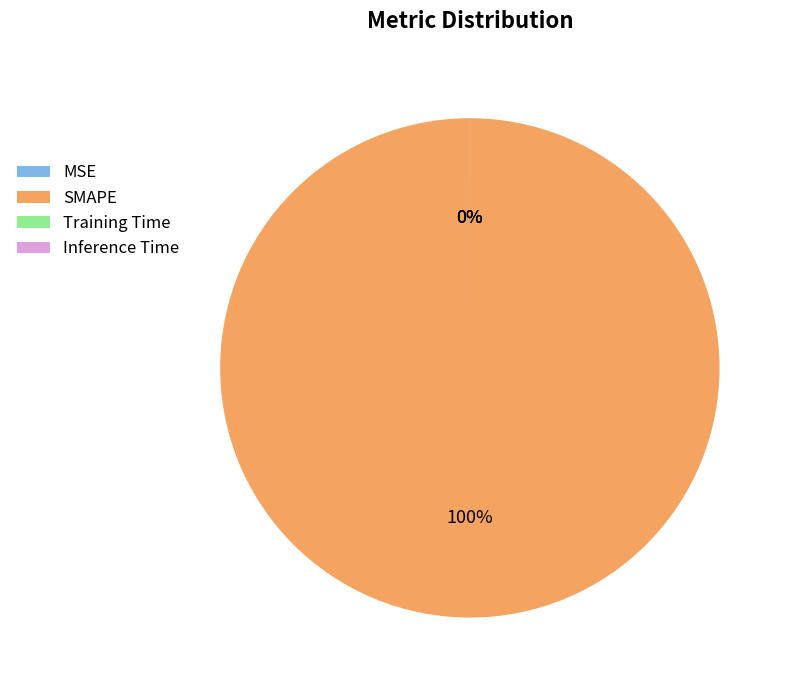

Combined, what portion of the pie is SMAPE and Inference Time?

100.0%